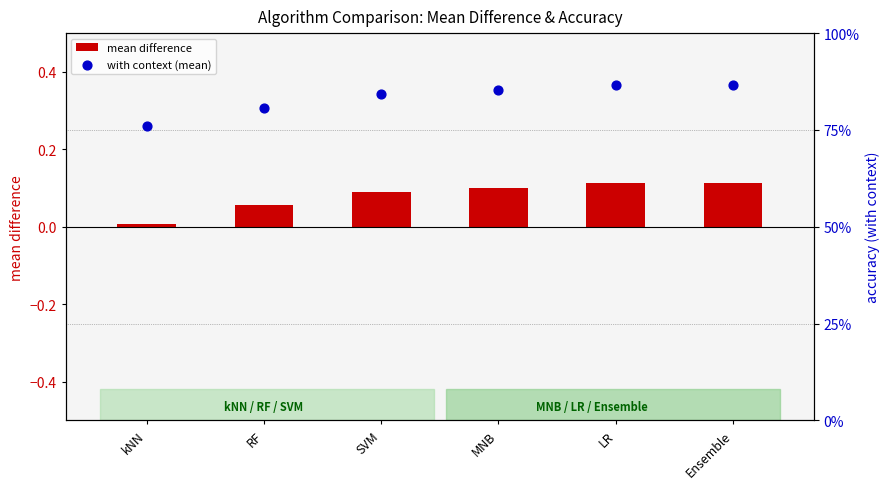

At how many categories does at least one series exceed 0?

6